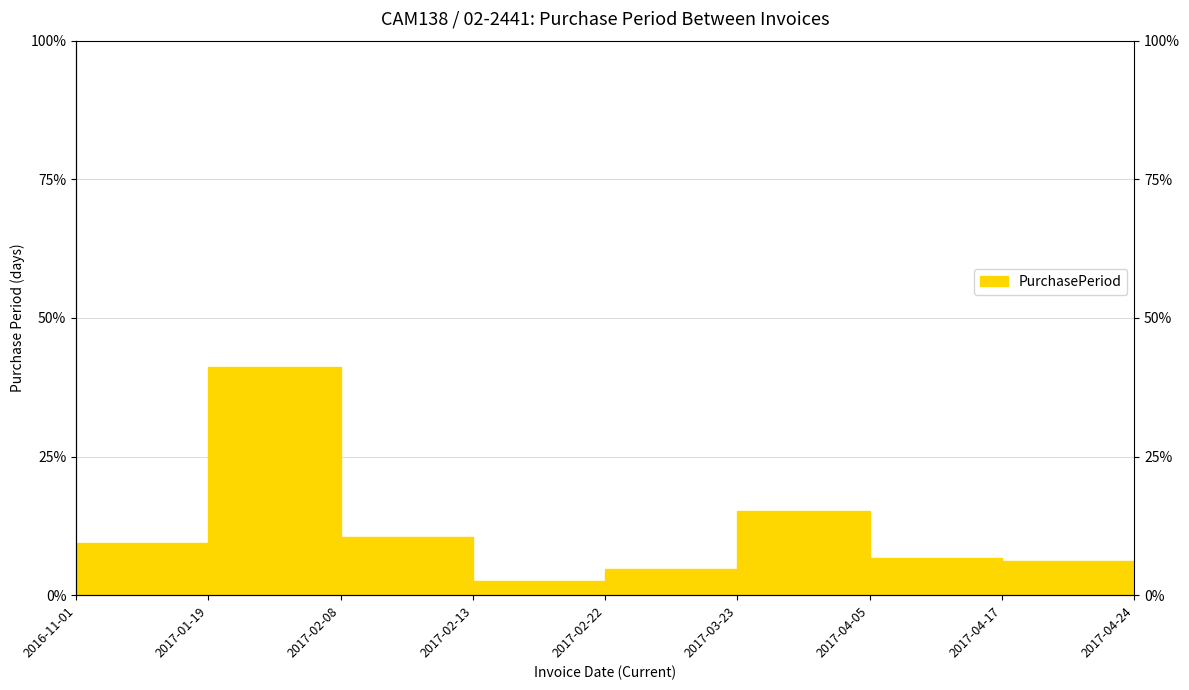

What is the change in value from 2016-11-01 to 2017-04-24?

-5.7